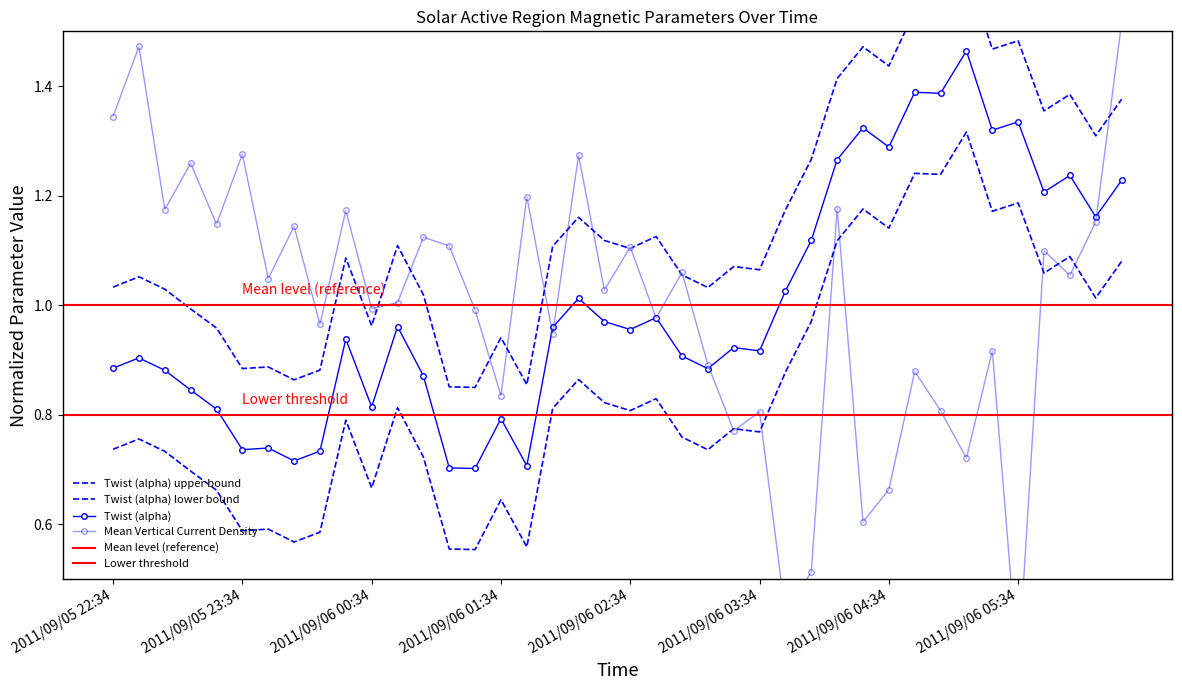

List the series in order of their overall mean, lowest first.

Mean Vertical Current Density, Twist (alpha)